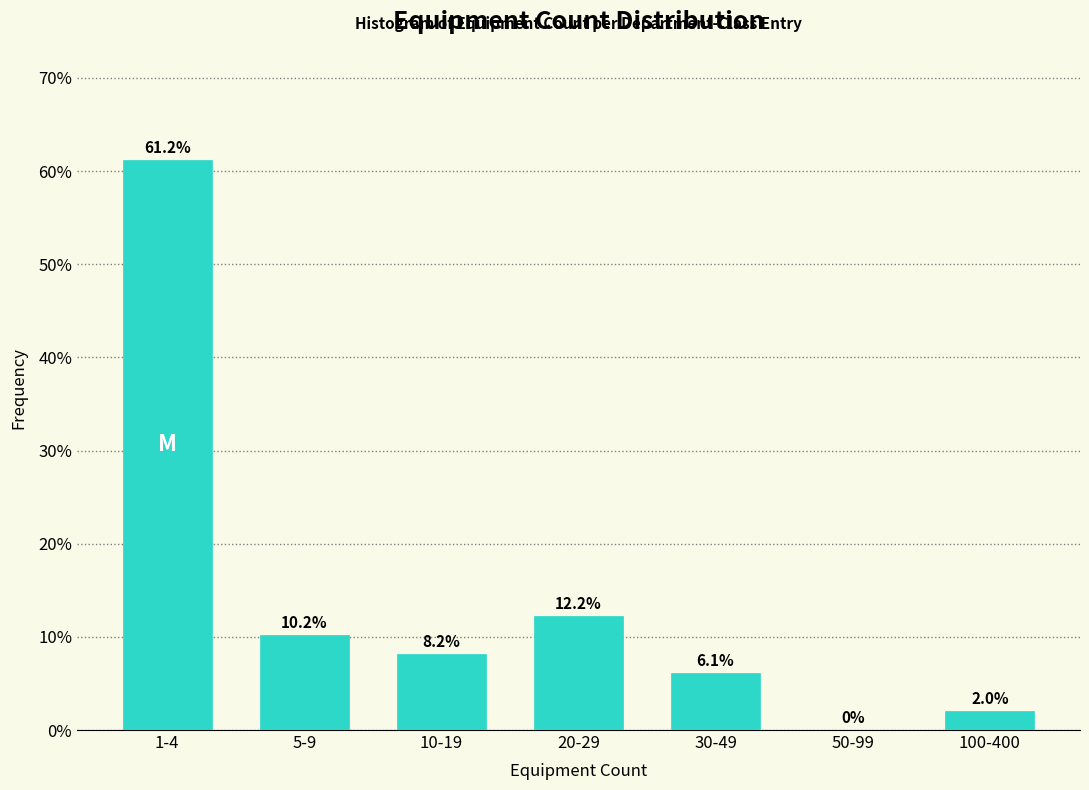

Reading left to right, extract all data points from this chart.

1-4=61.2	5-9=10.2	10-19=8.2	20-29=12.2	30-49=6.1	50-99=0.0	100-400=2.0